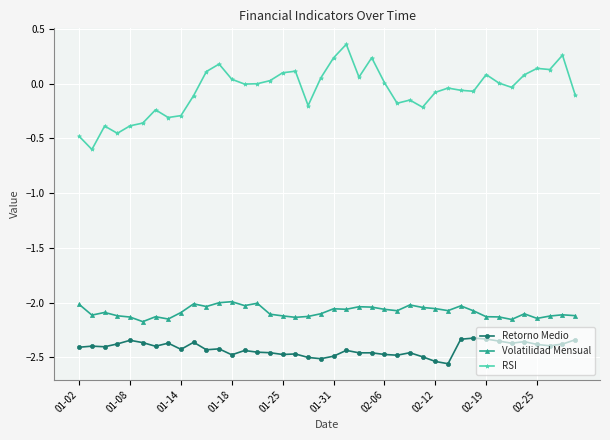

Which series has the largest total across all categories?

RSI